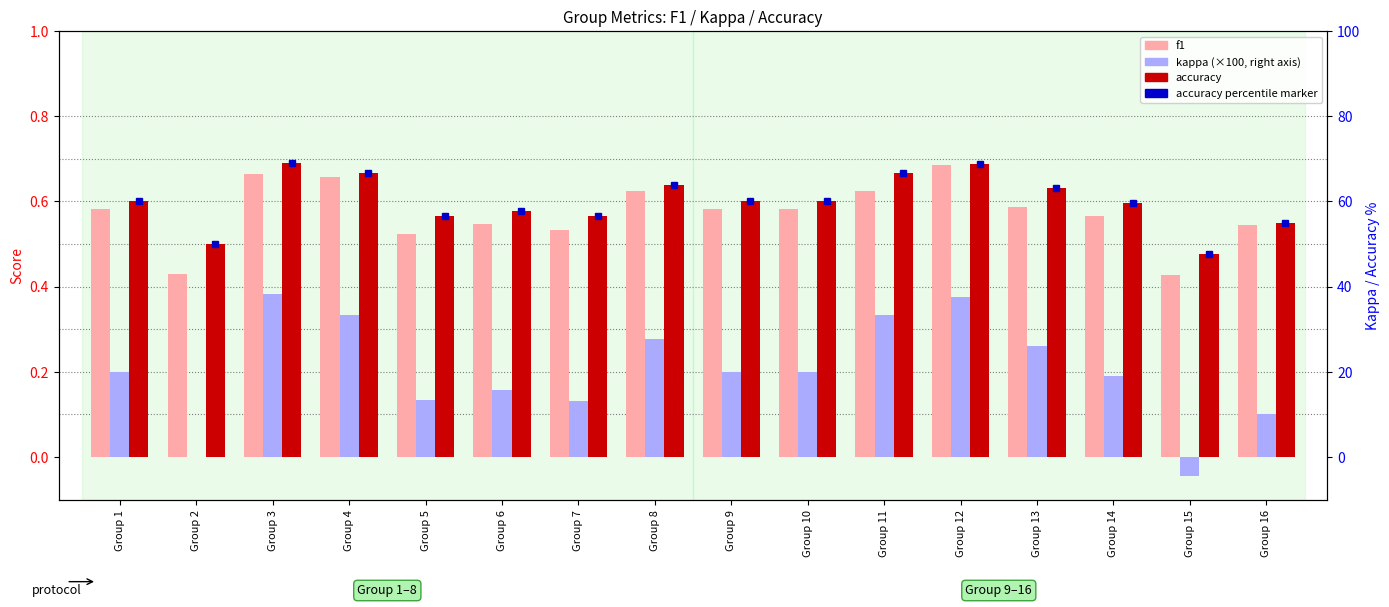

Count the number of data series in this chart.

3